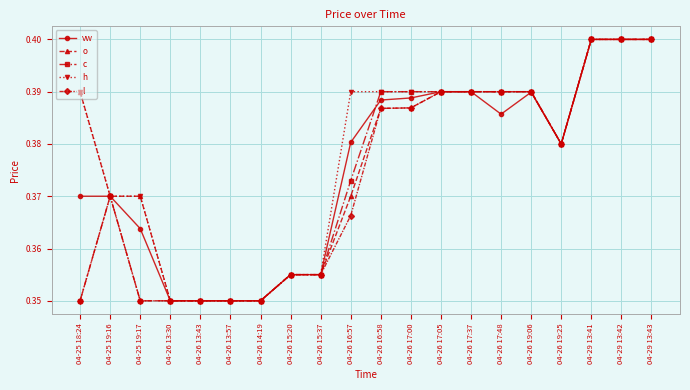

How many h values are between 0 and 1?

20